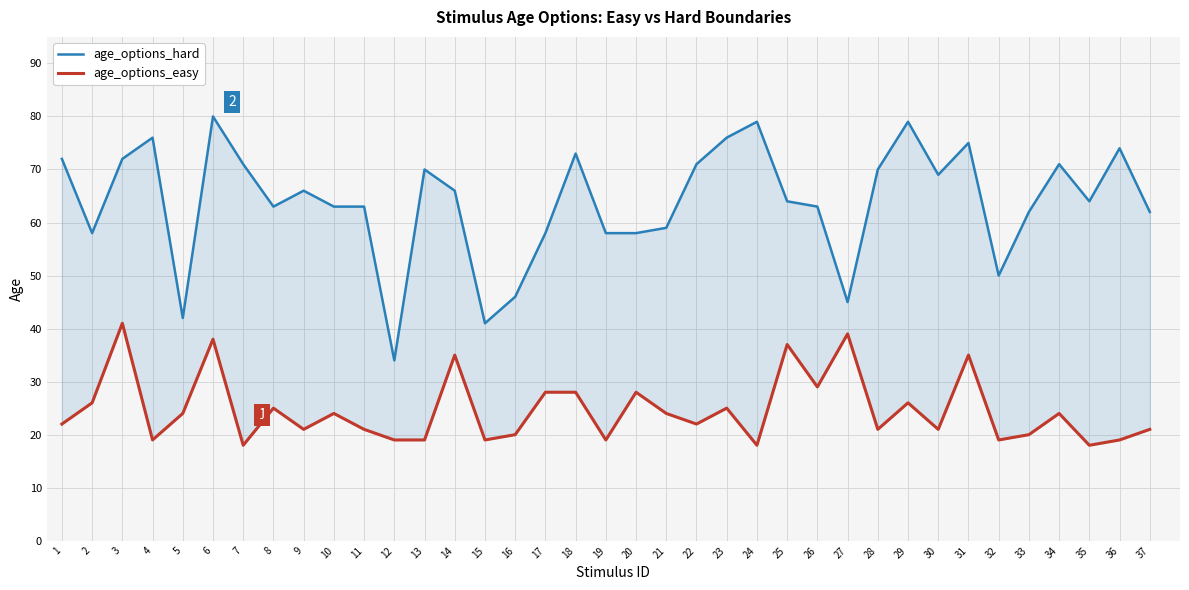

Is it true that age_options_hard equals 80 at 6?

True